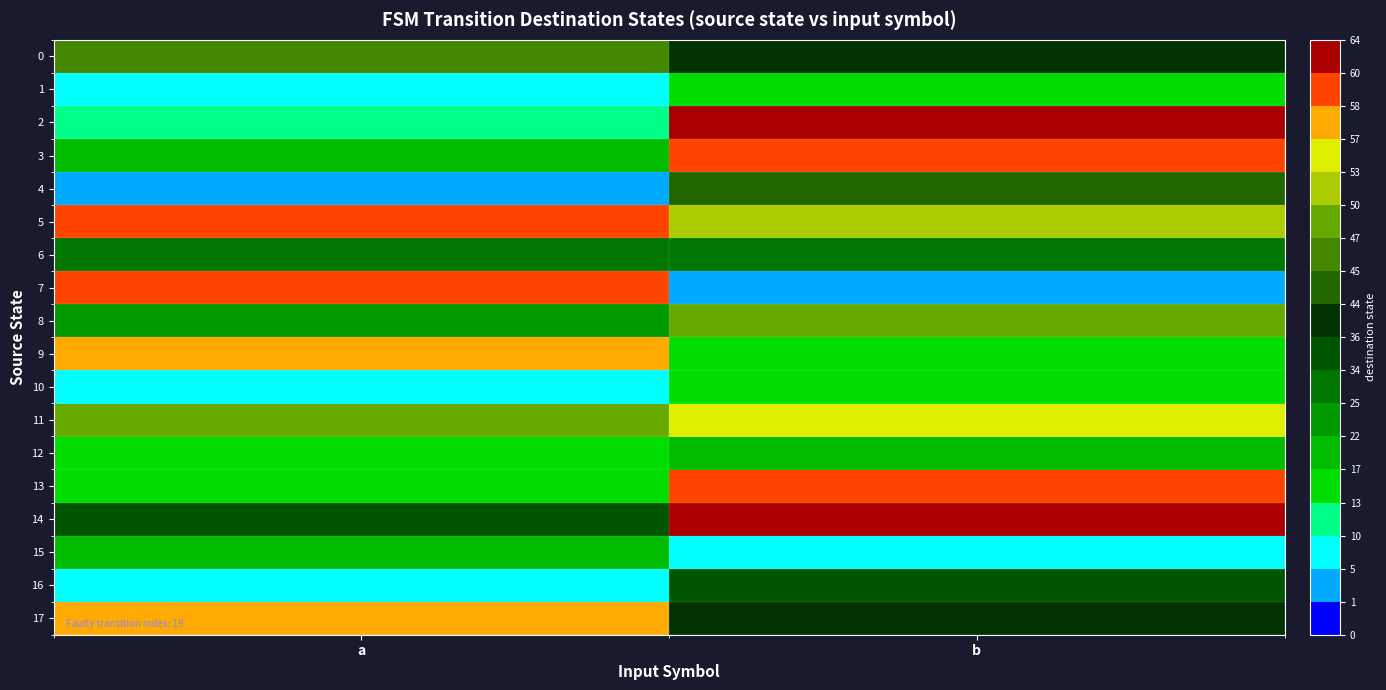

Rank the series at b from highest to lowest value.

14, 2, 3, 13, 11, 5, 8, 4, 17, 0, 16, 6, 12, 1, 9, 10, 15, 7